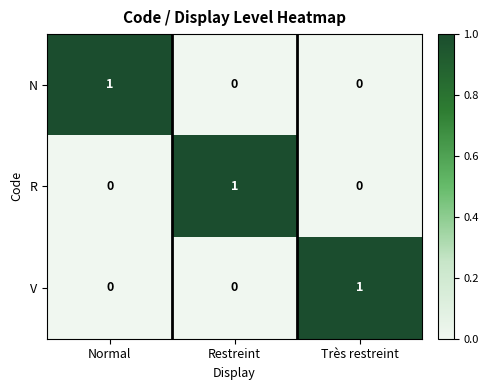

How many positive values does the R series have?

1